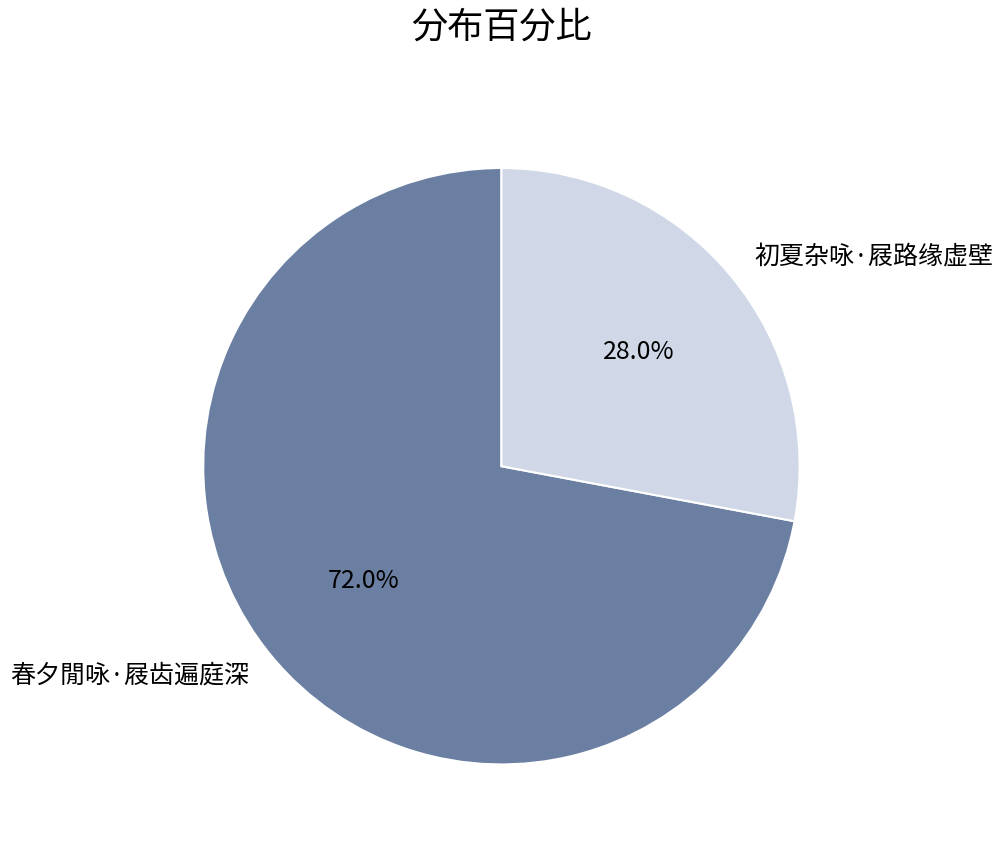

What is the ratio of the value at 春夕閒咏·屐齿遍庭深 to the value at 初夏杂咏·屐路缘虚壁?

2.6